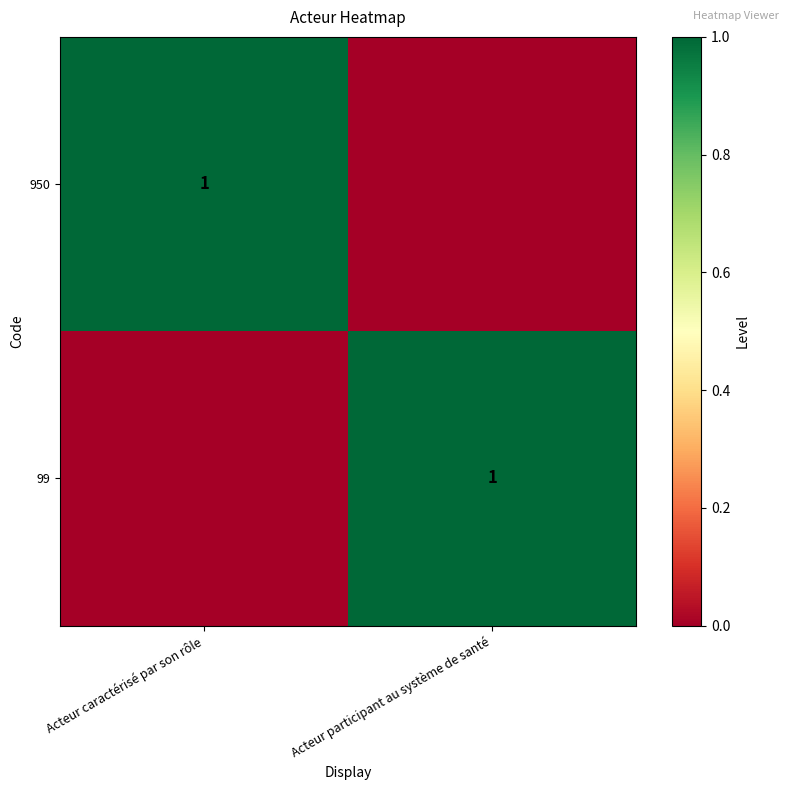

True or false: 99 has a value of 0 at Acteur participant au système de santé.

False